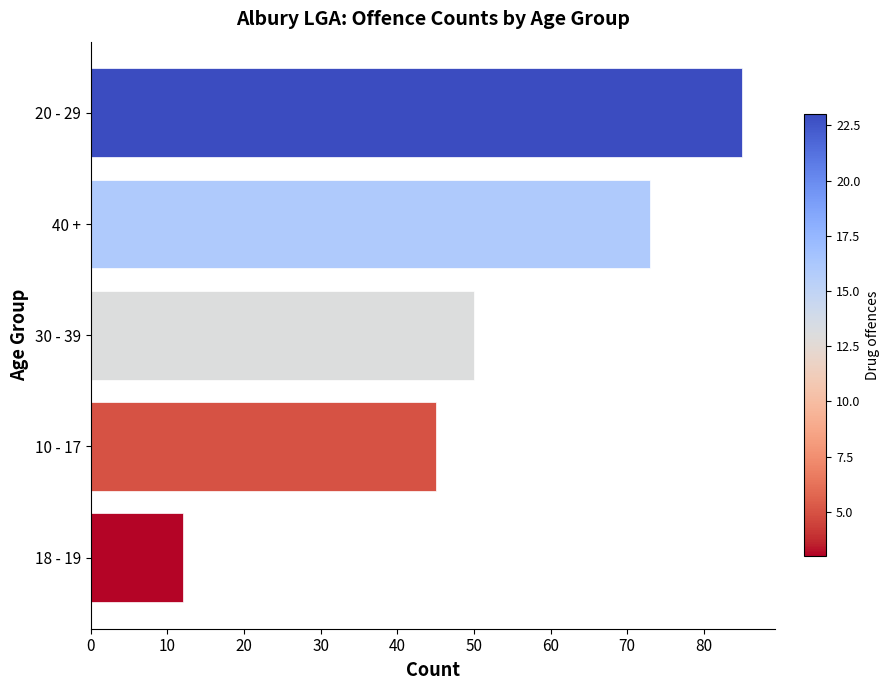

Where is the data nearest to the value 48?

30 - 39